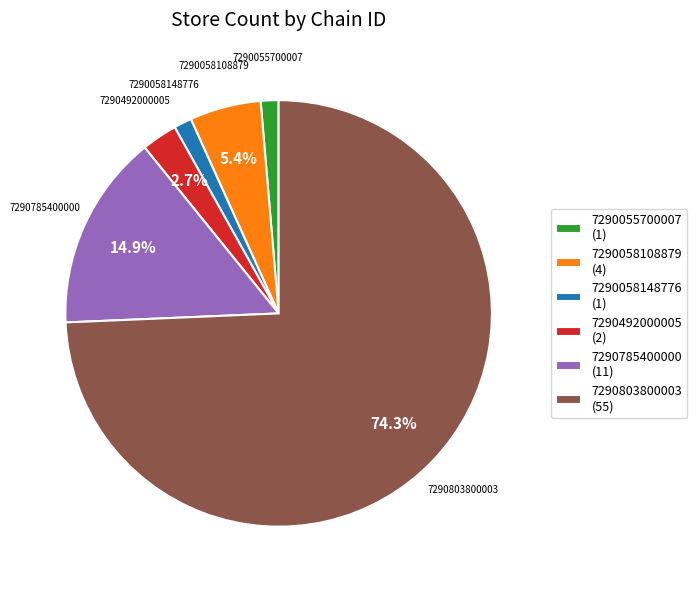

Which slice represents more than half of the pie?

7290803800003